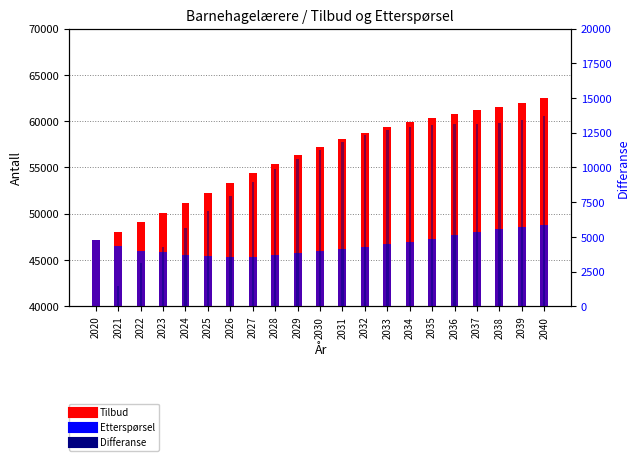

Which series has the largest total across all categories?

Tilbud